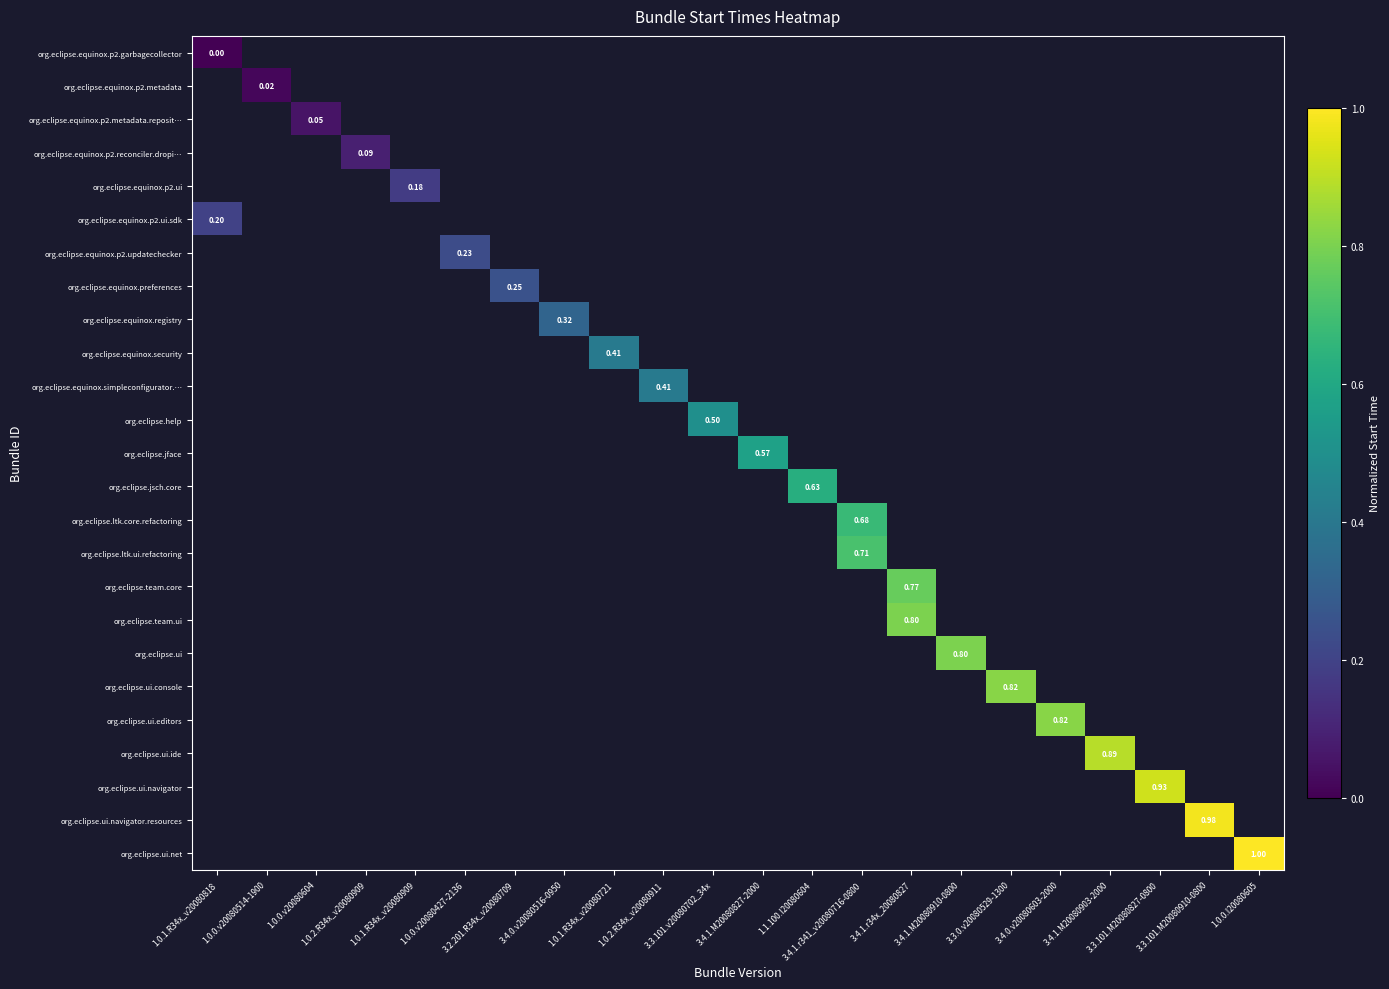

At how many categories does at least one series exceed 0?

22